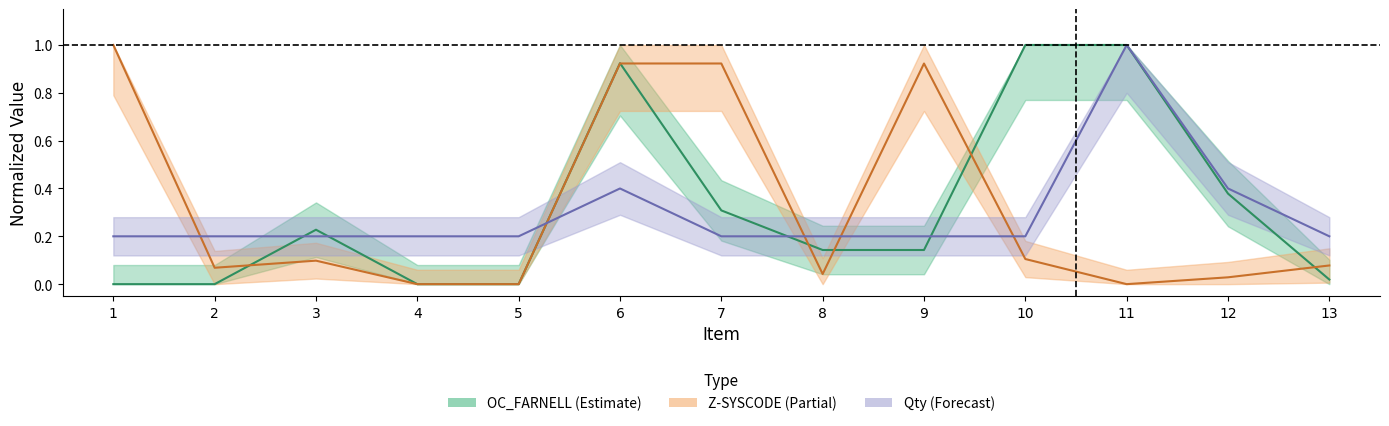

Reading left to right, list all the values displayed in this chart.

Qty: 0.2	0.2	0.2	0.2	0.2	0.4	0.2	0.2	0.2	0.2	1.0	0.4	0.2
Z-SYSCODE: 1.0	0.1	0.1	0.0	0.0	0.9	0.9	0.0	0.9	0.1	0.0	0.0	0.1
OC_FARNELL: 0.0	0.0	0.2	0.0	0.0	0.9	0.3	0.1	0.1	1.0	1.0	0.4	0.0